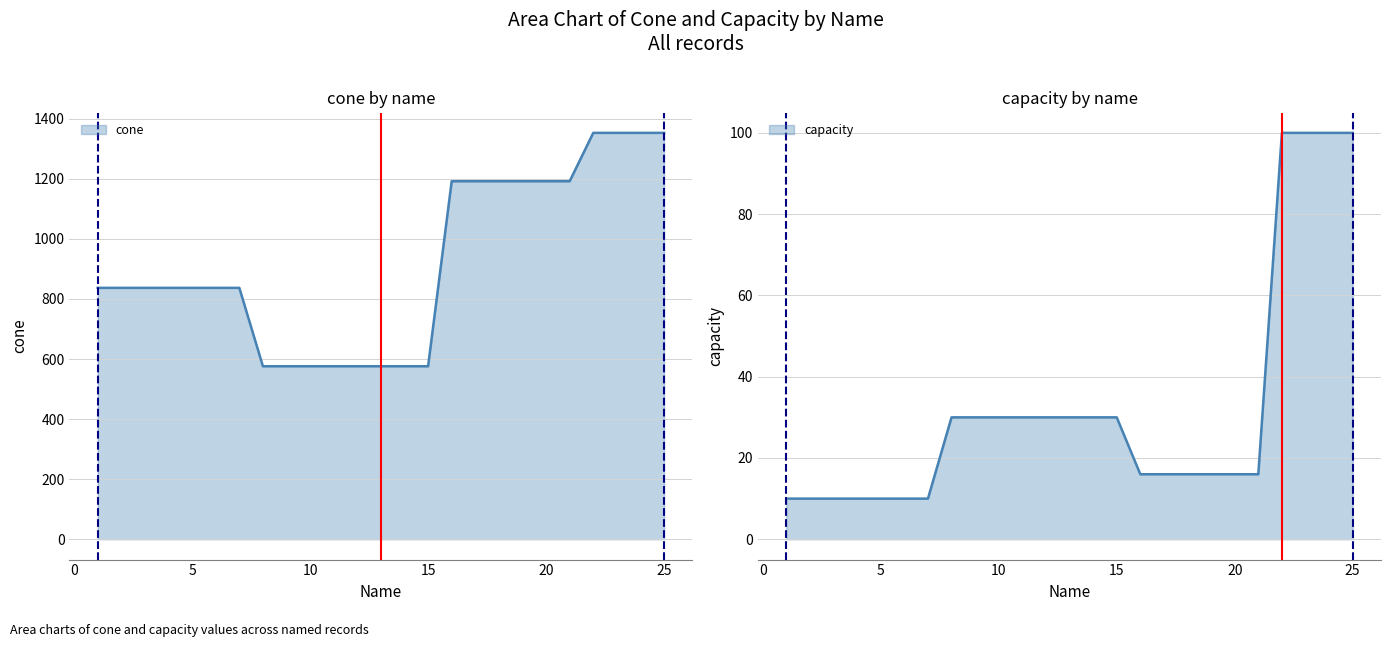

Reading left to right, list all the values displayed in this chart.

cone: 1=837	2=837	3=837	4=837	5=837	6=837	7=837	8=576	9=576	10=576	11=576	12=576	13=576	14=576	15=576	16=1192	17=1192	18=1192	19=1192	20=1192	21=1192	22=1353	23=1353	24=1353	25=1353
capacity: 1=10	2=10	3=10	4=10	5=10	6=10	7=10	8=30	9=30	10=30	11=30	12=30	13=30	14=30	15=30	16=16	17=16	18=16	19=16	20=16	21=16	22=100	23=100	24=100	25=100